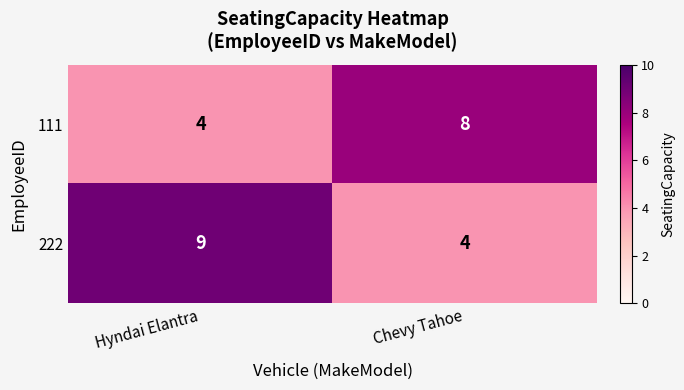

List the series in order of their peak value, highest first.

222, 111